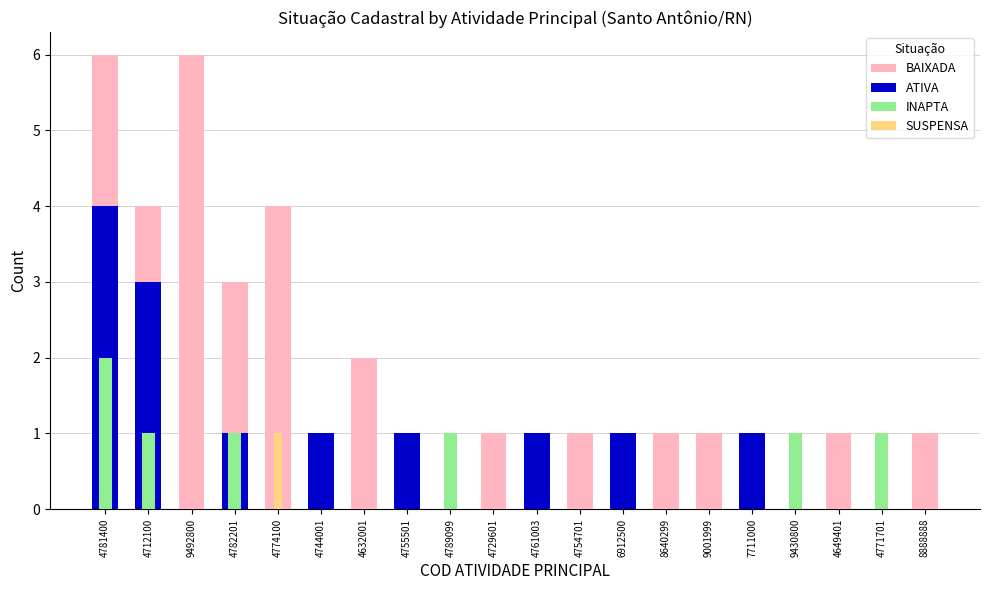

Rank the series by their maximum value, from highest to lowest.

BAIXADA, ATIVA, INAPTA, SUSPENSA